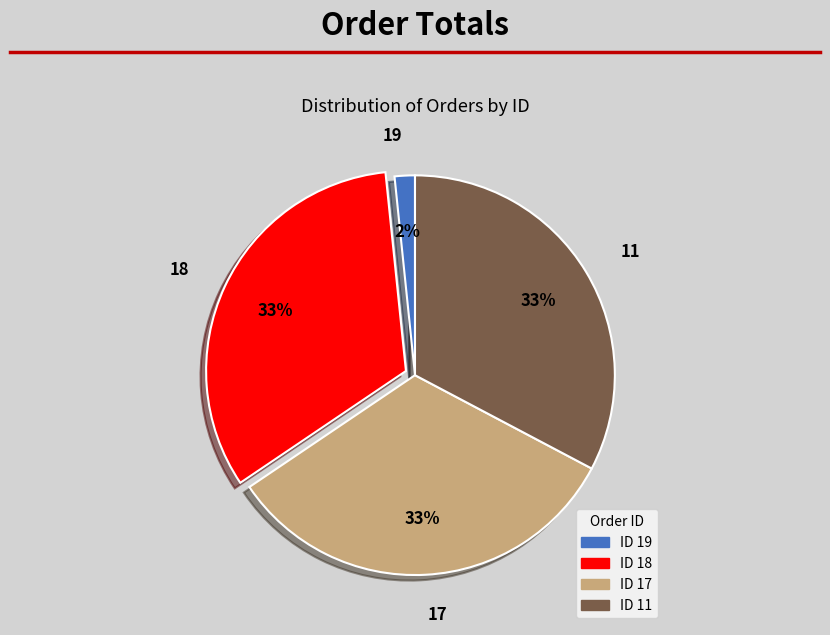

Which slice is the smallest?

19